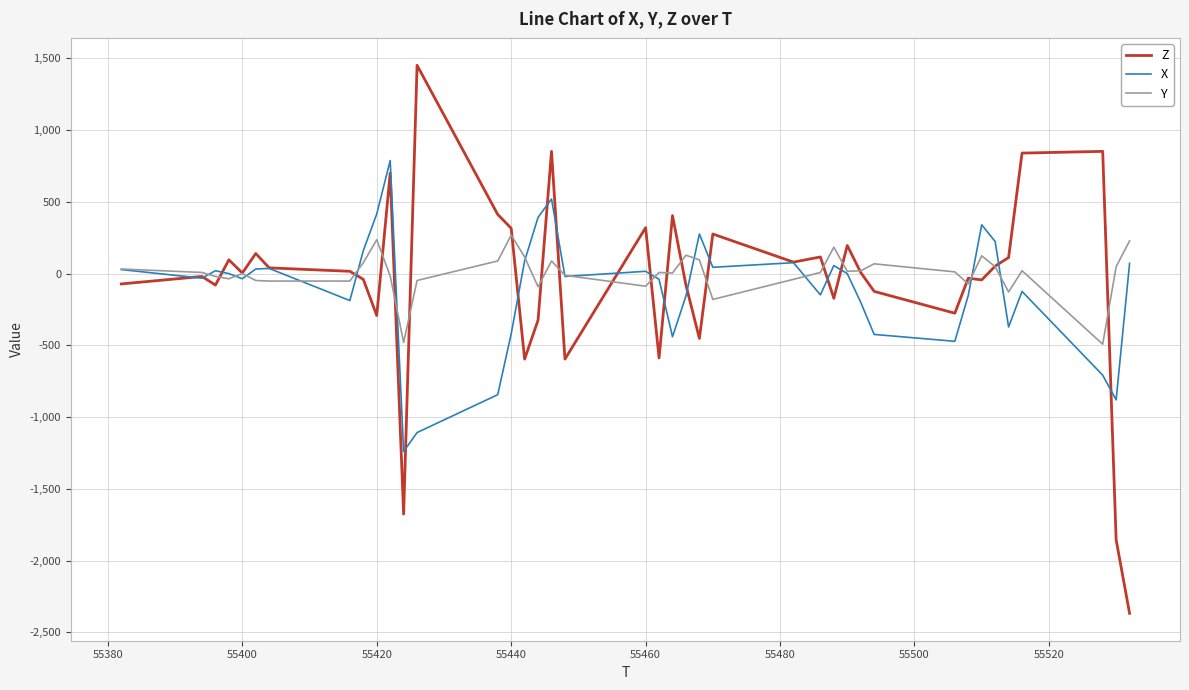

What is the maximum value shown in the chart?

1452